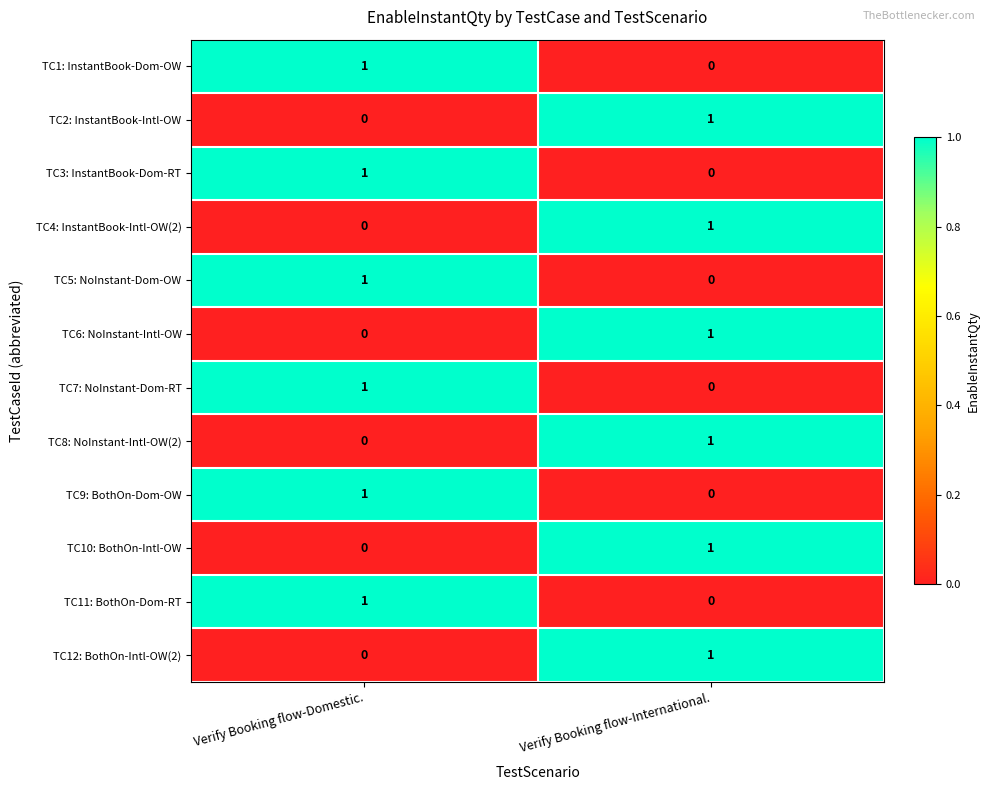

Which category has the highest value in the TC7: NoInstant-Dom-RT series?

Verify Booking flow-Domestic.